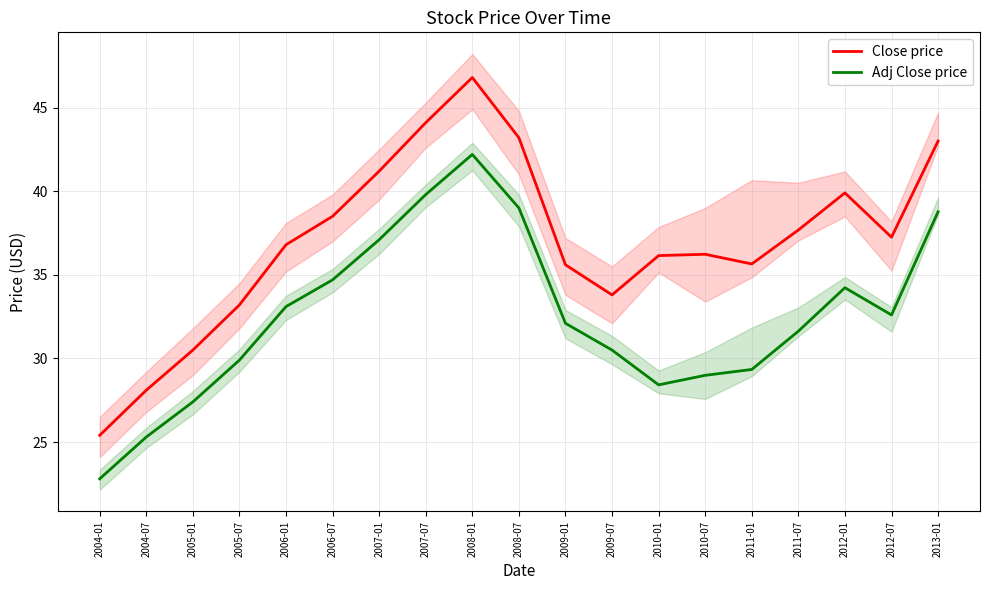

What is the label of the 18th point from the right?

2004-07